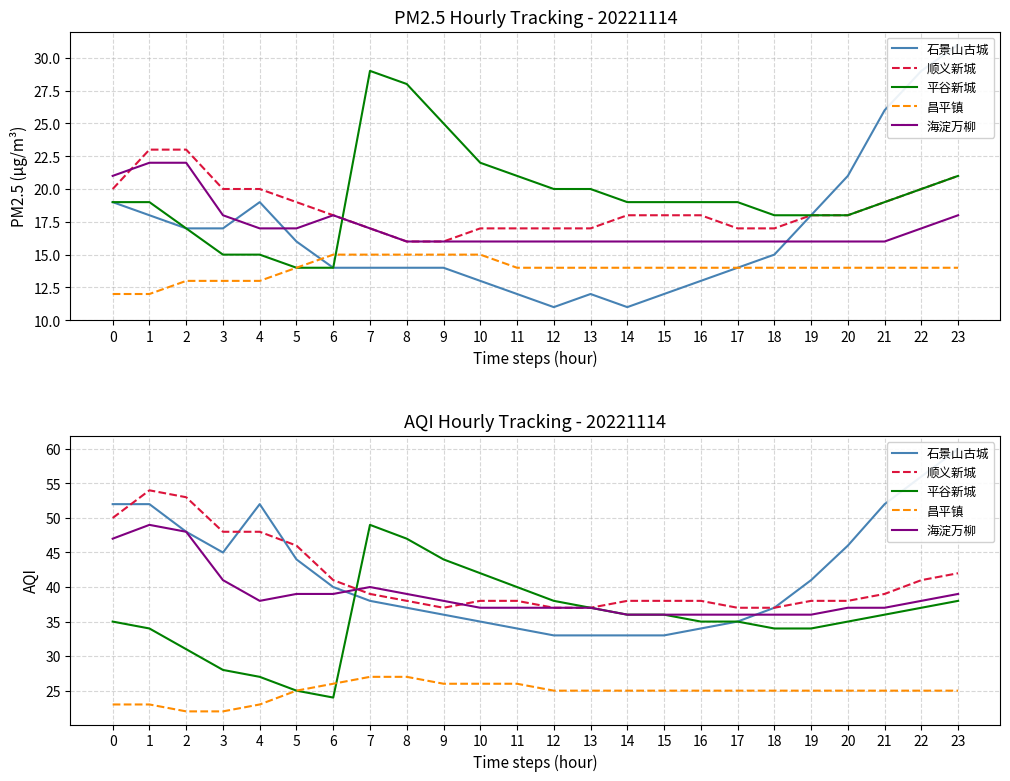

What is the total value across all series at 4?

188